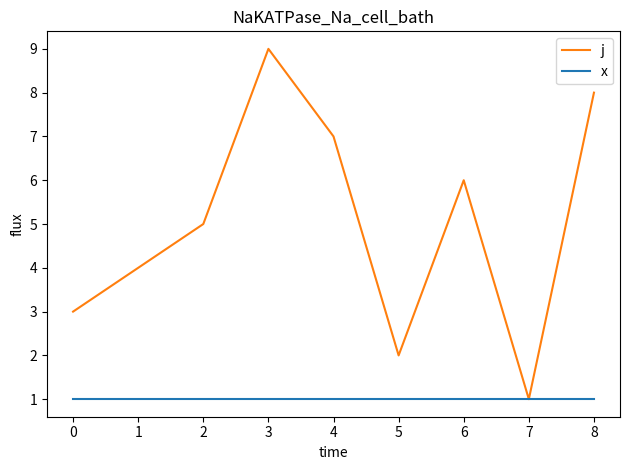

The value of x at 4 is 1. True or false?

True